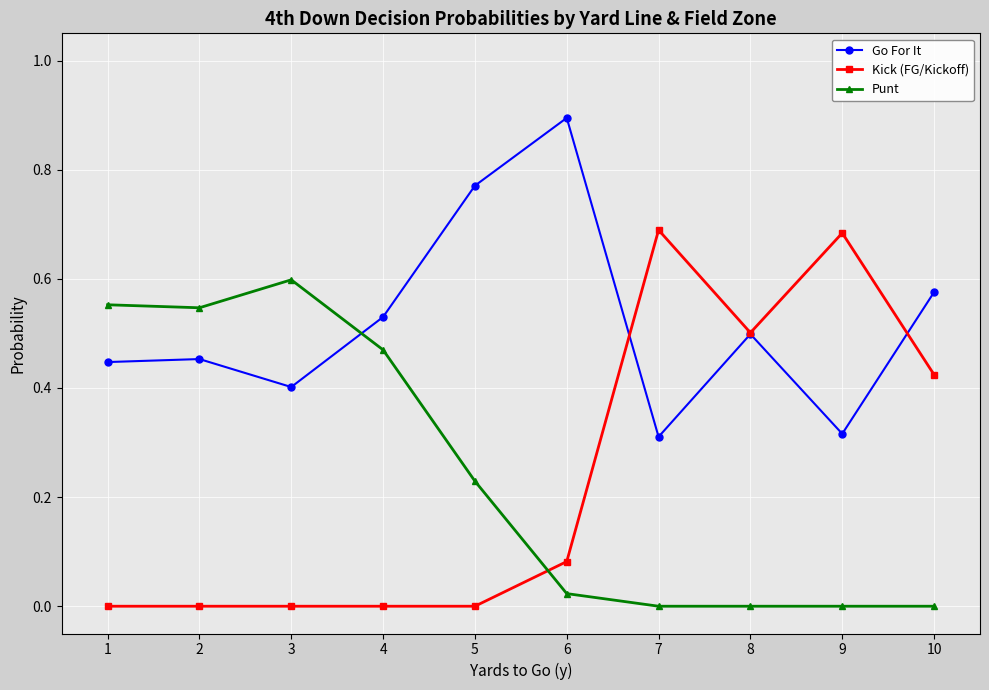

The value of Go For It at 8 is 0.5. True or false?

True